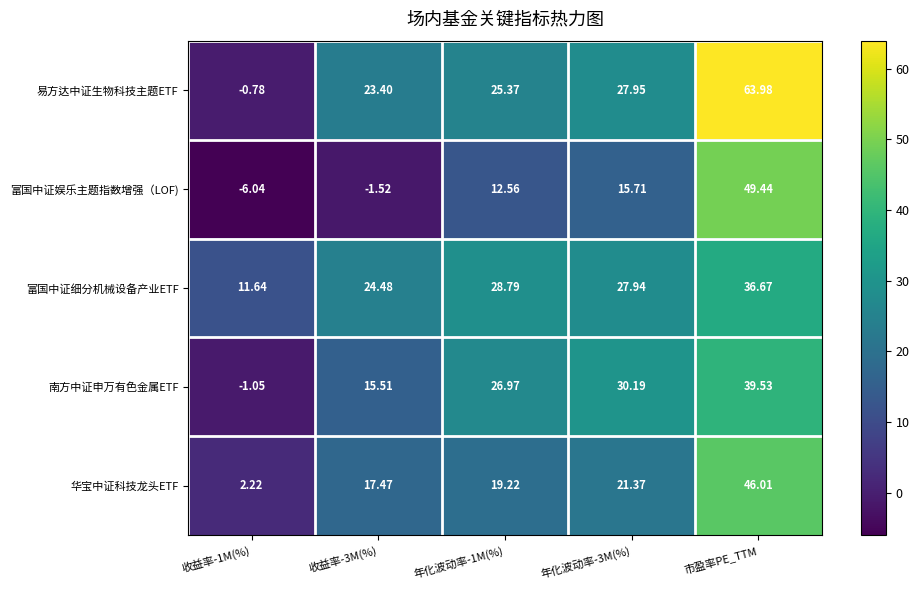

Which series has the widest spread of values?

易方达中证生物科技主题ETF